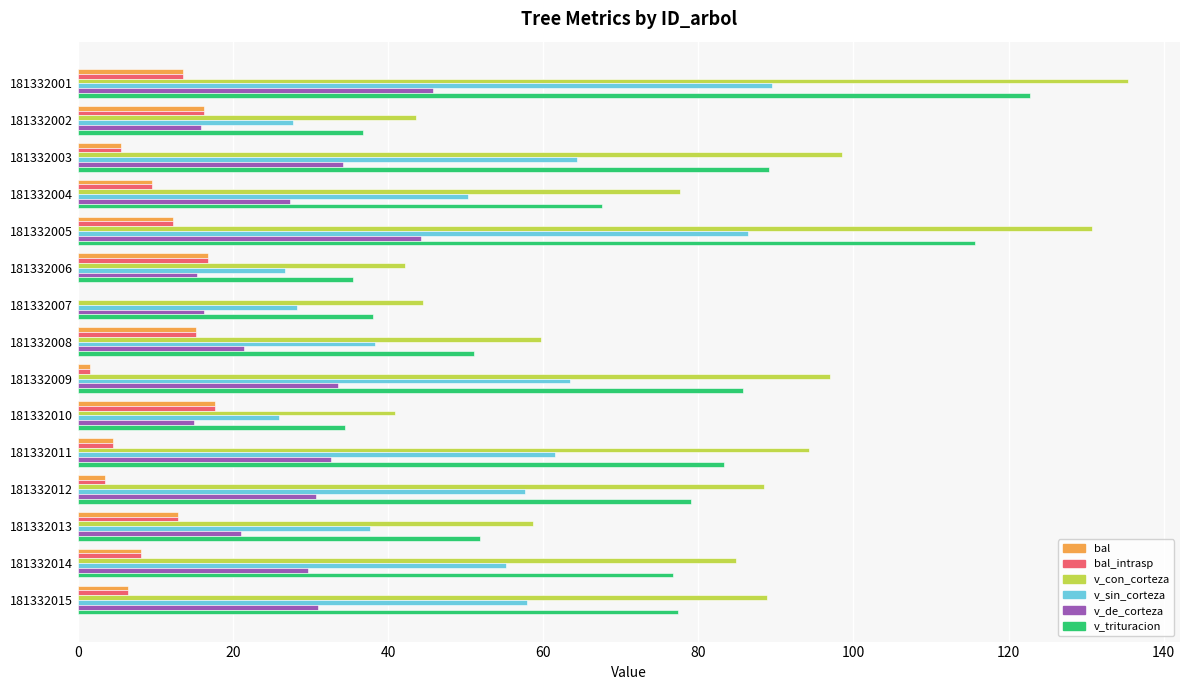

Count the number of data series in this chart.

6